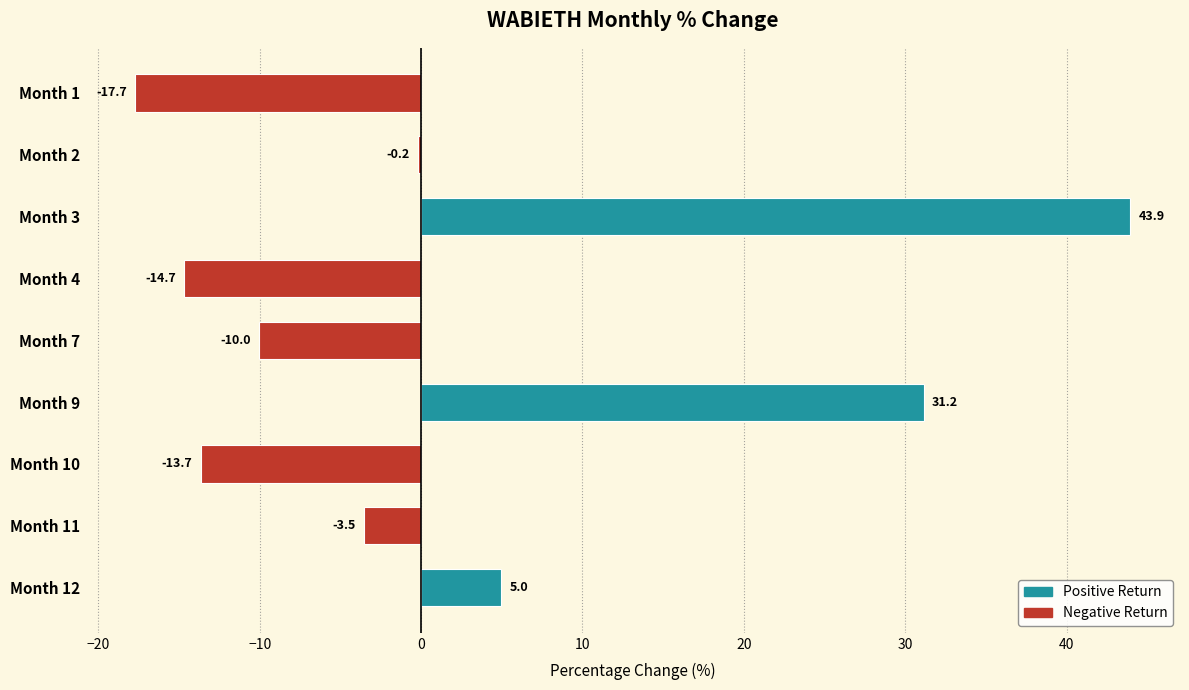

Which has a higher value, Month 4 or Month 10?

Month 10